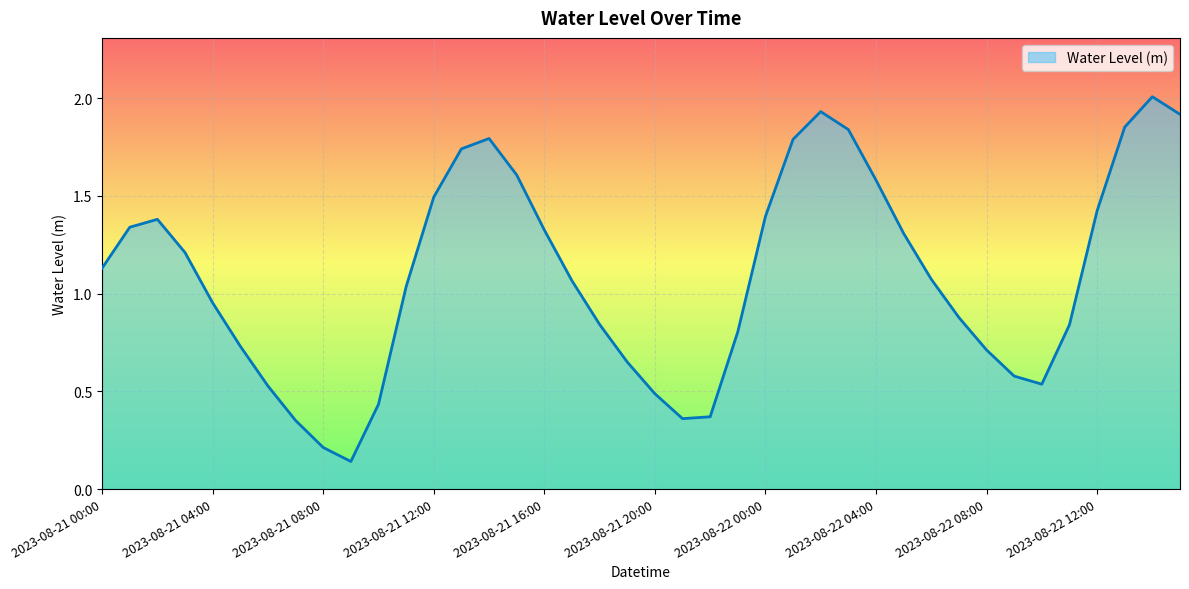

What is the maximum value shown in the chart?

2.0